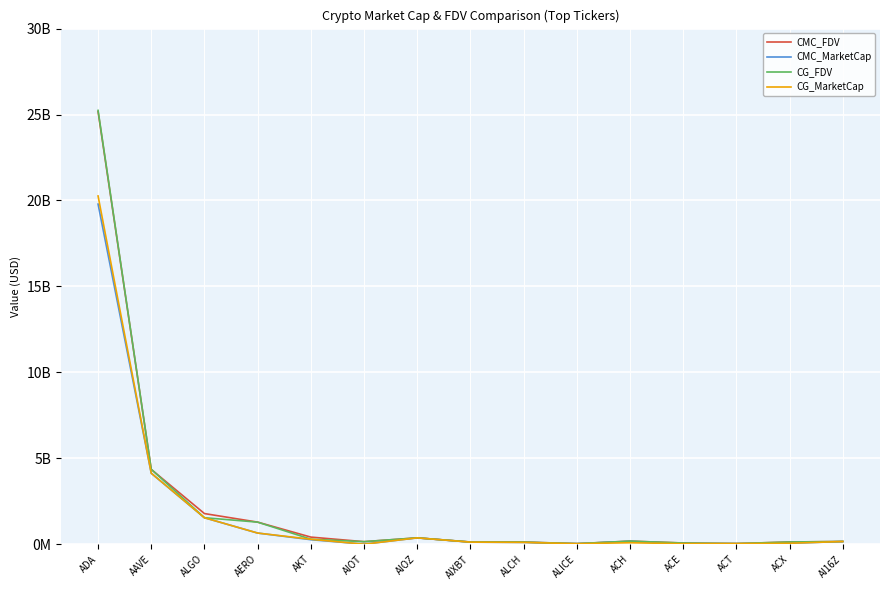

Reading left to right, extract all data points from this chart.

CMC_FDV: ADA=25175158268.2	AAVE=4356078316.1	ALGO=1787117187.8	AERO=1288870385.5	AKT=418570752.0	AIOT=152279105.4	AIOZ=373894170.9	AIXBT=132499263.0	ALCH=129385904.7	ALICE=37031139.5	ACH=183450090.8	ACE=74617476.7	ACT=40322391.6	ACX=133631438.8	AI16Z=162113065.9
CMC_MarketCap: ADA=19791118513.1	AAVE=4130874585.8	ALGO=1543258043.7	AERO=652836402.4	AKT=267476803.2	AIOT=10722986.9	AIOZ=373894170.9	AIXBT=125313536.3	ALCH=109978019.0	ALICE=37031139.5	ACH=168866607.3	ACE=33289697.9	ACT=40322391.6	ACX=59119060.6	AI16Z=162112845.5
CG_FDV: ADA=25242341945.0	AAVE=4362828681.0	ALGO=1545165711.0	AERO=1289062227.0	AKT=296116724.0	AIOT=153220169.0	AIOZ=374427936.0	AIXBT=133220332.0	ALCH=129413577.0	ALICE=37146661.0	ACH=183643783.0	ACE=74418621.0	ACT=40436012.0	ACX=134157128.0	AI16Z=163340863.0
CG_MarketCap: ADA=20264324353.0	AAVE=4137265611.0	ALGO=1545162542.0	AERO=652933021.0	AKT=293530196.0	AIOT=4596605.0	AIOZ=373834212.0	AIXBT=126140062.0	ALCH=110006454.0	ALICE=34205884.0	ACH=90787813.0	ACE=33358043.0	ACT=40436012.0	ACX=59351811.0	AI16Z=163340863.0